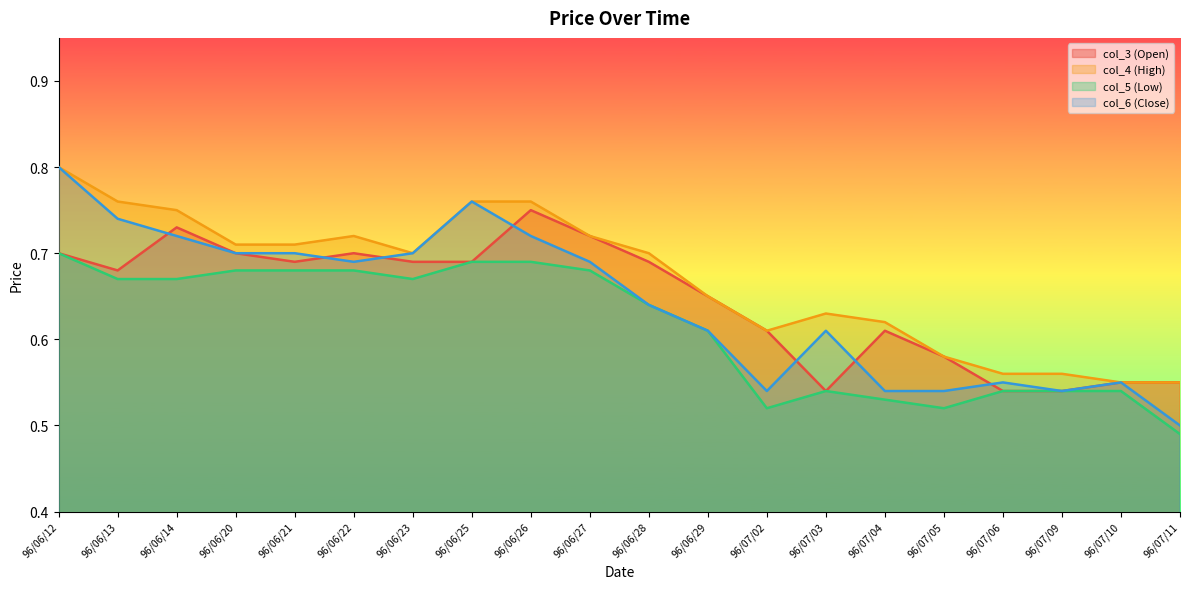

What is the label of the 1st point from the left?

96/06/12